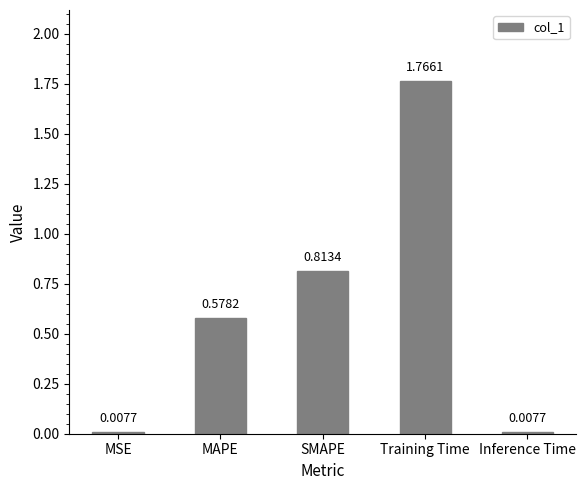

What is the label of the 2nd bar from the right?

Training Time